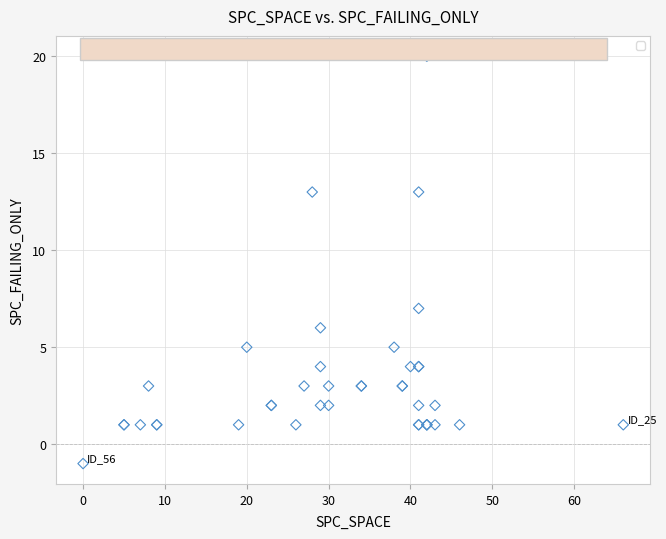

What Y value in the scatter plot is closest to 9?

7